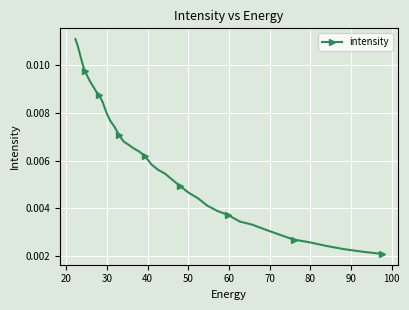

Count the values in the range 0 to 1.

40